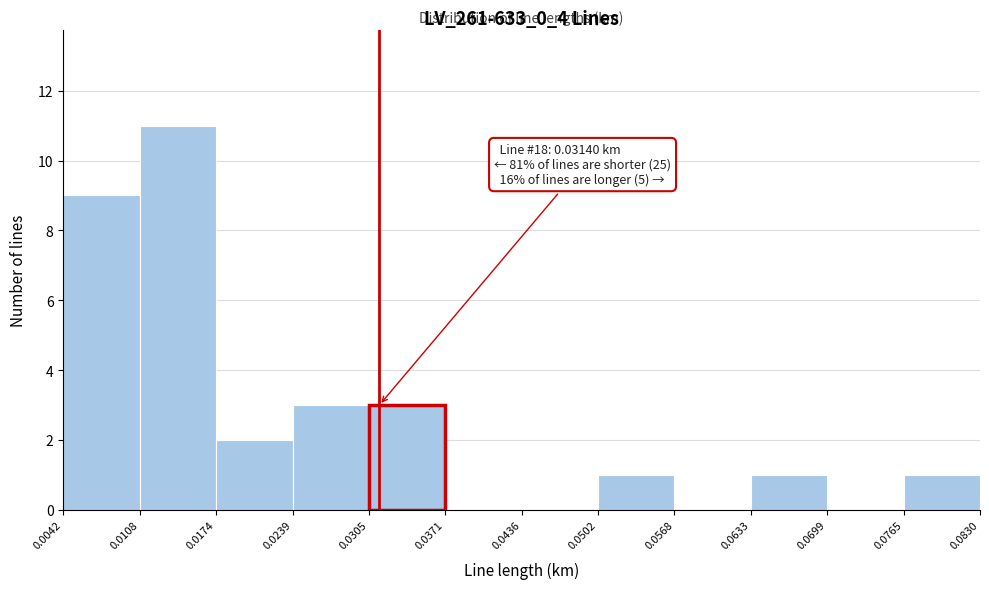

Which range on the x-axis has the tallest bar?

0.0108 to 0.0174